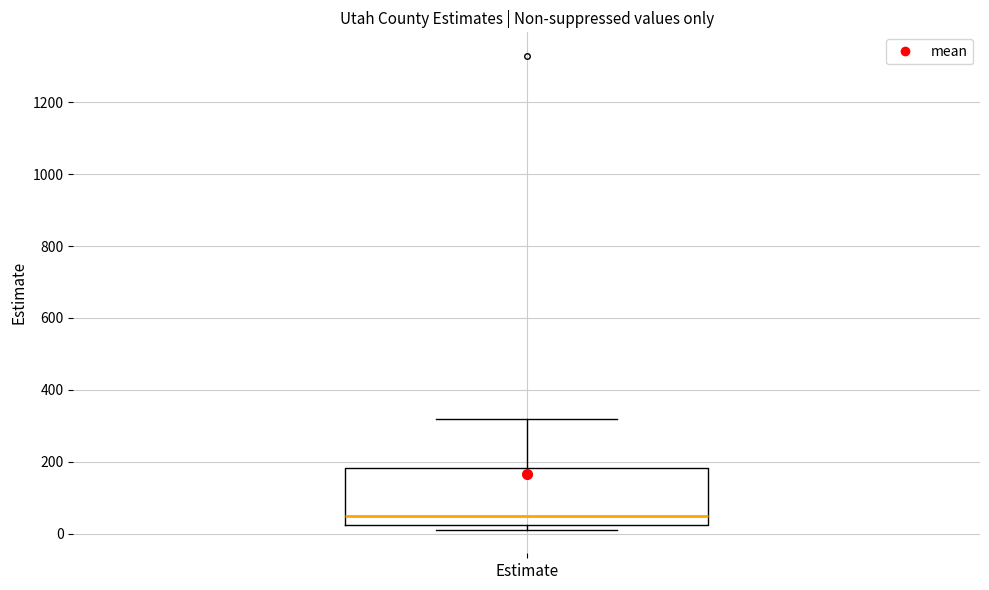

Transcribe this box plot: give where the median line is, the range the box spans, and where the two whiskers end, as read against the y-axis. The values are not printed on the chart, so give them approximately, as read against the axis.

median 60, box 20 to 180, whiskers 20 (just below the box's lower edge) to 320